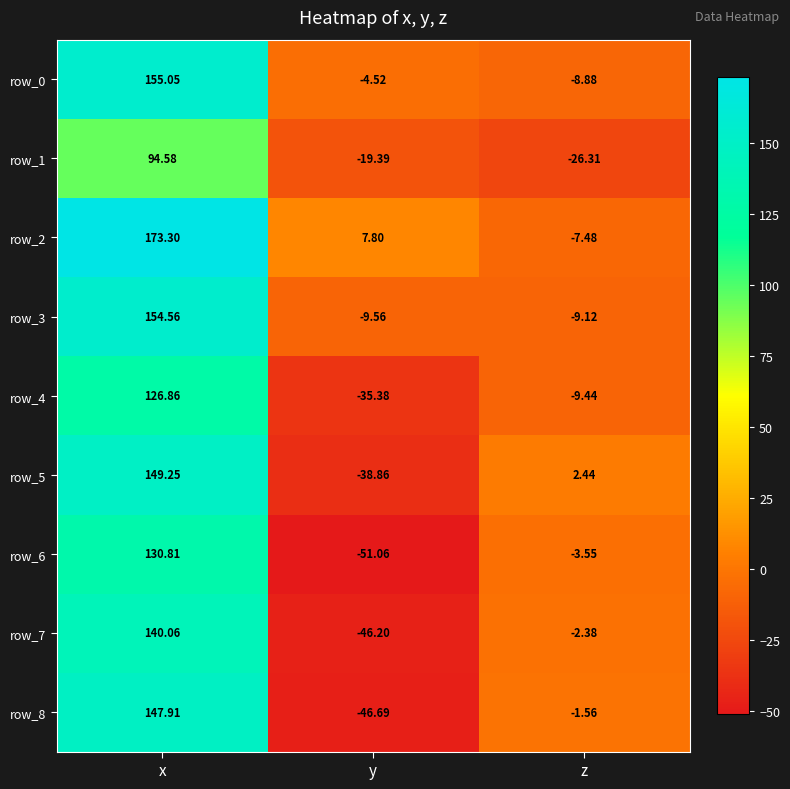

What is the total value across all series at z?

-66.3